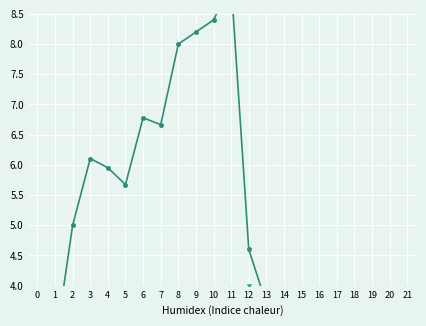

Reading left to right, what are all the values shown in this chart?

Refugees (x10000): 0=0.6	1=3.0	2=5.0	3=6.1	4=6.0	5=5.7	6=6.8	7=6.7	8=8.0	9=8.2	10=8.4	11=9.0	12=4.6	13=3.7	14=0.5	15=0.5	16=0.5	17=0.5	18=0.4	19=0.5	20=0.5	21=0.5
Returned Refugees (x10000): 0=0.0	1=0.0	2=0.0	3=0.0	4=0.2	5=0.5	6=0.0	7=0.1	8=0.0	9=0.0	10=0.0	11=0.0	12=4.0	13=0.9	14=0.0	15=0.0	16=0.0	17=0.0	18=0.0	19=0.0	20=0.0	21=0.0
Asylum Seekers: 0=0.0	1=0.0	2=0.0	3=0.0	4=0.0	5=0.0	6=0.0	7=0.0	8=0.0	9=0.0	10=0.0	11=0.0	12=0.0	13=0.0	14=0.0	15=0.0	16=0.0	17=0.0	18=0.0	19=0.0	20=0.0	21=0.0
OOC: 0=0.5	1=0.5	2=0.5	3=0.5	4=0.5	5=0.5	6=0.5	7=0.5	8=0.5	9=0.5	10=0.5	11=0.5	12=0.5	13=0.5	14=0.5	15=0.5	16=0.5	17=0.5	18=0.5	19=0.5	20=0.5	21=0.5